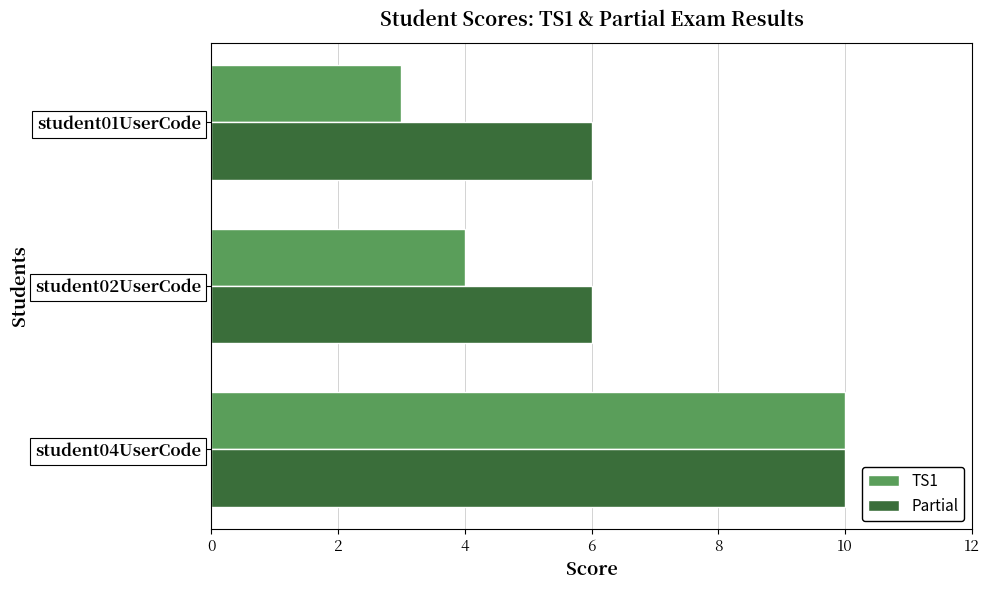

What is the sum of all TS1 values?

17